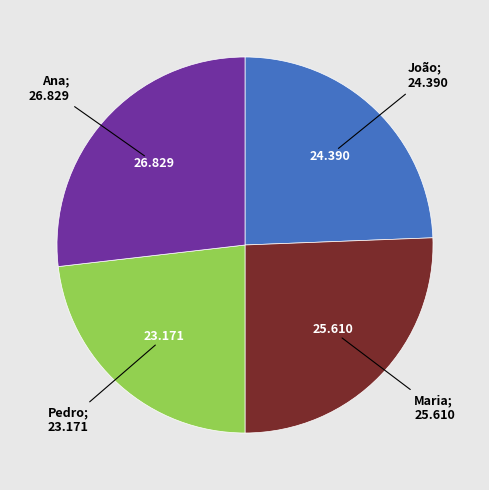

Does any single category account for the majority?

No